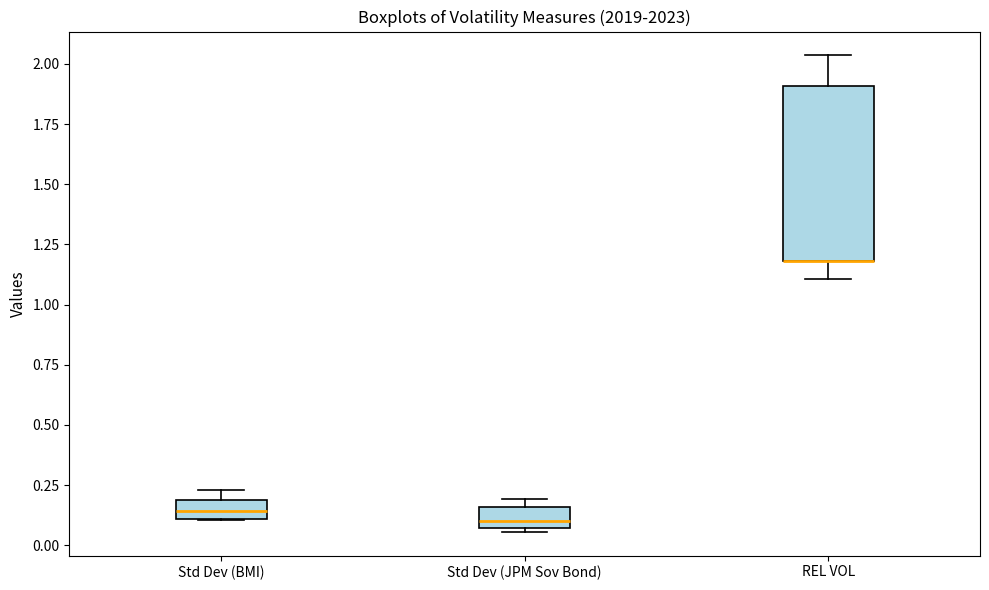

Reading left to right, transcribe this box plot: for each box, give where its median line is, the range the box spans, and where its two whiskers end, as read against the y-axis. The values are not printed on the chart, so give them approximately, as read against the axis.

Std Dev (BMI): median 0.15, box 0.10 to 0.20, whiskers 0.10 to 0.25
Std Dev (JPM Sov Bond): median 0.10, box 0.05 to 0.15, whiskers 0.05 to 0.20
REL VOL: median 1.20 (drawn on the box's lower edge), box 1.20 to 1.90, whiskers 1.10 to 2.05